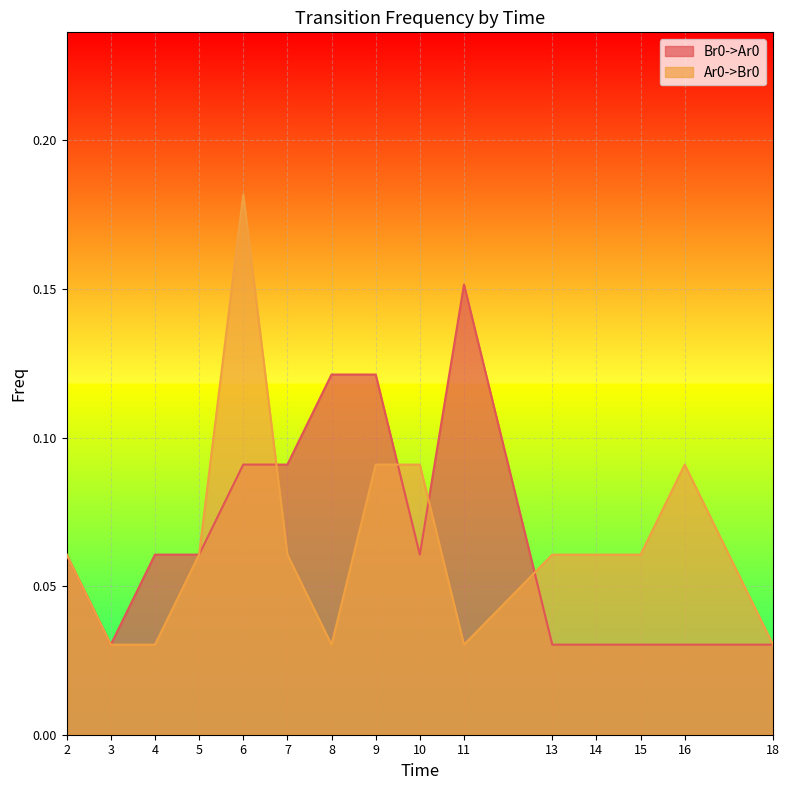

How many data points does each series have?

15